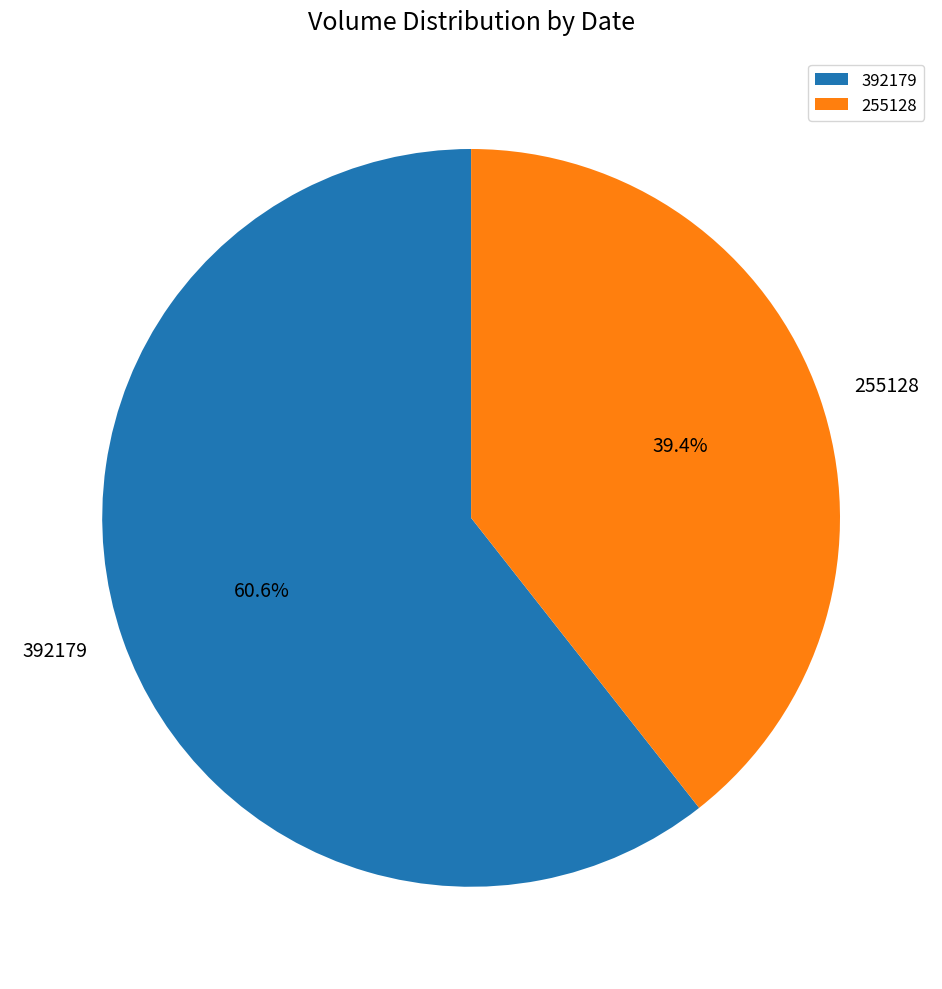

Which slice is the largest?

392179